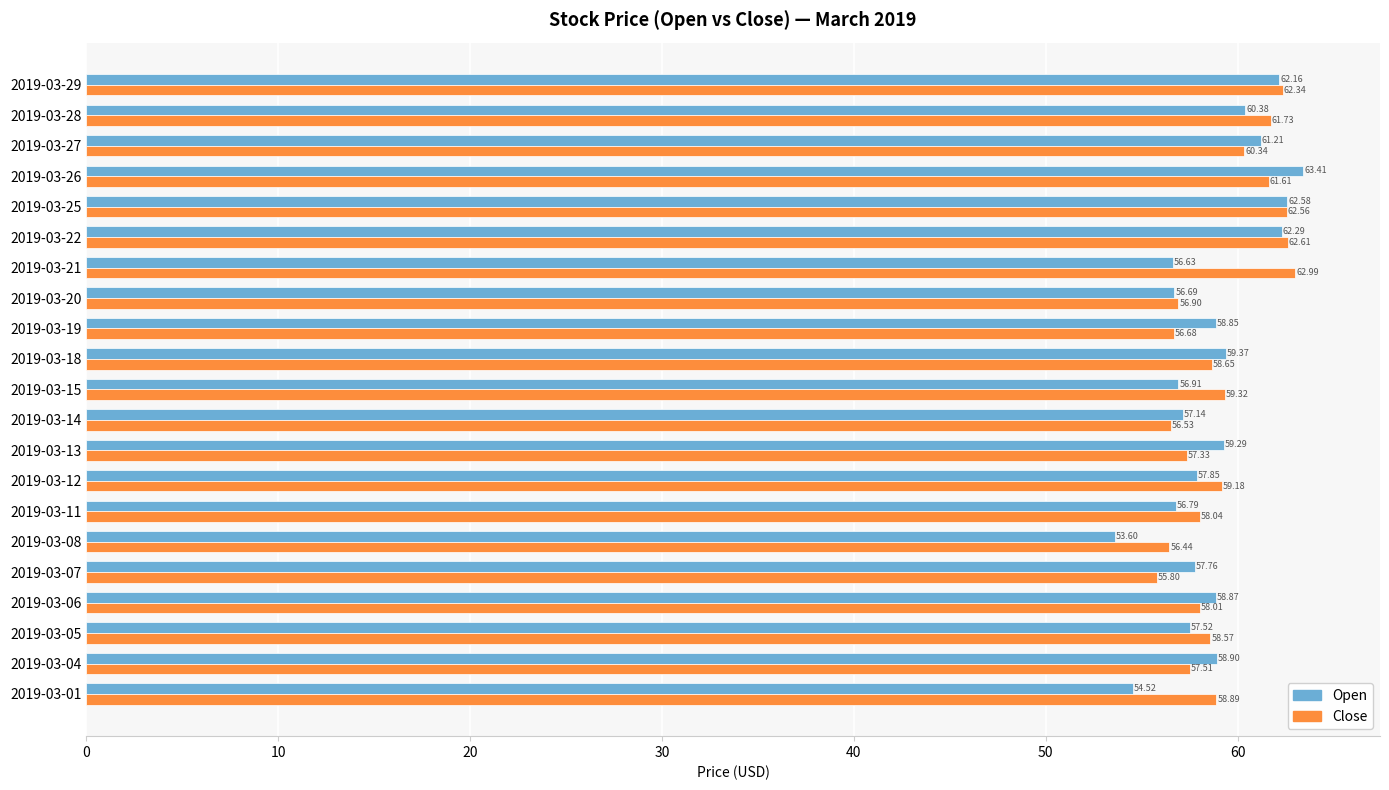

What is the average value of the Open series?

58.7